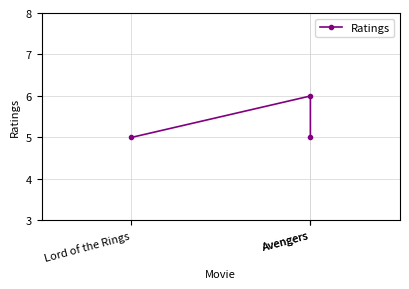

What is the label of the 2nd point from the right?

Avengers